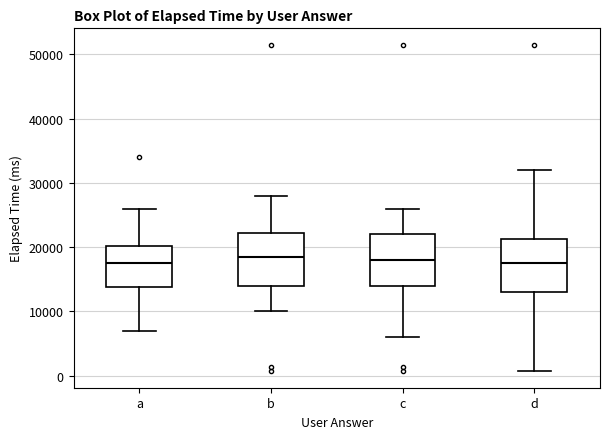

Reading left to right, transcribe this box plot: for each box, give where its median line is, the range the box spans, and where its two whiskers end, as read against the y-axis. The values are not printed on the chart, so give them approximately, as read against the axis.

a: median 18000, box 14000 to 20000, whiskers 7000 to 26000
b: median 19000, box 14000 to 22000, whiskers 10000 to 28000
c: median 18000, box 14000 to 22000, whiskers 6000 to 26000
d: median 18000, box 13000 to 21000, whiskers 1000 to 32000